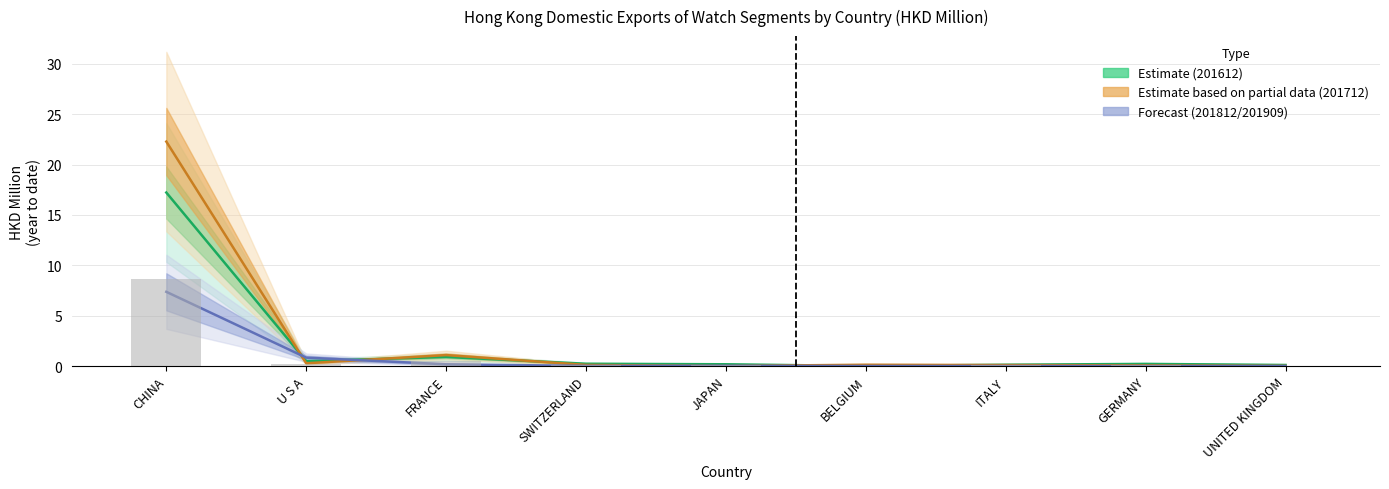

What is the sum of all 201909 values?

9.7